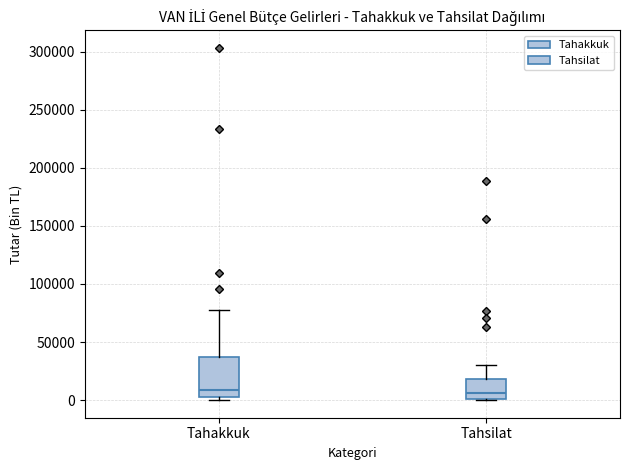

Where is the lower edge of the box for Tahakkuk on the y-axis? The values are not printed on the chart, so give them approximately, as read against the axis.

5000